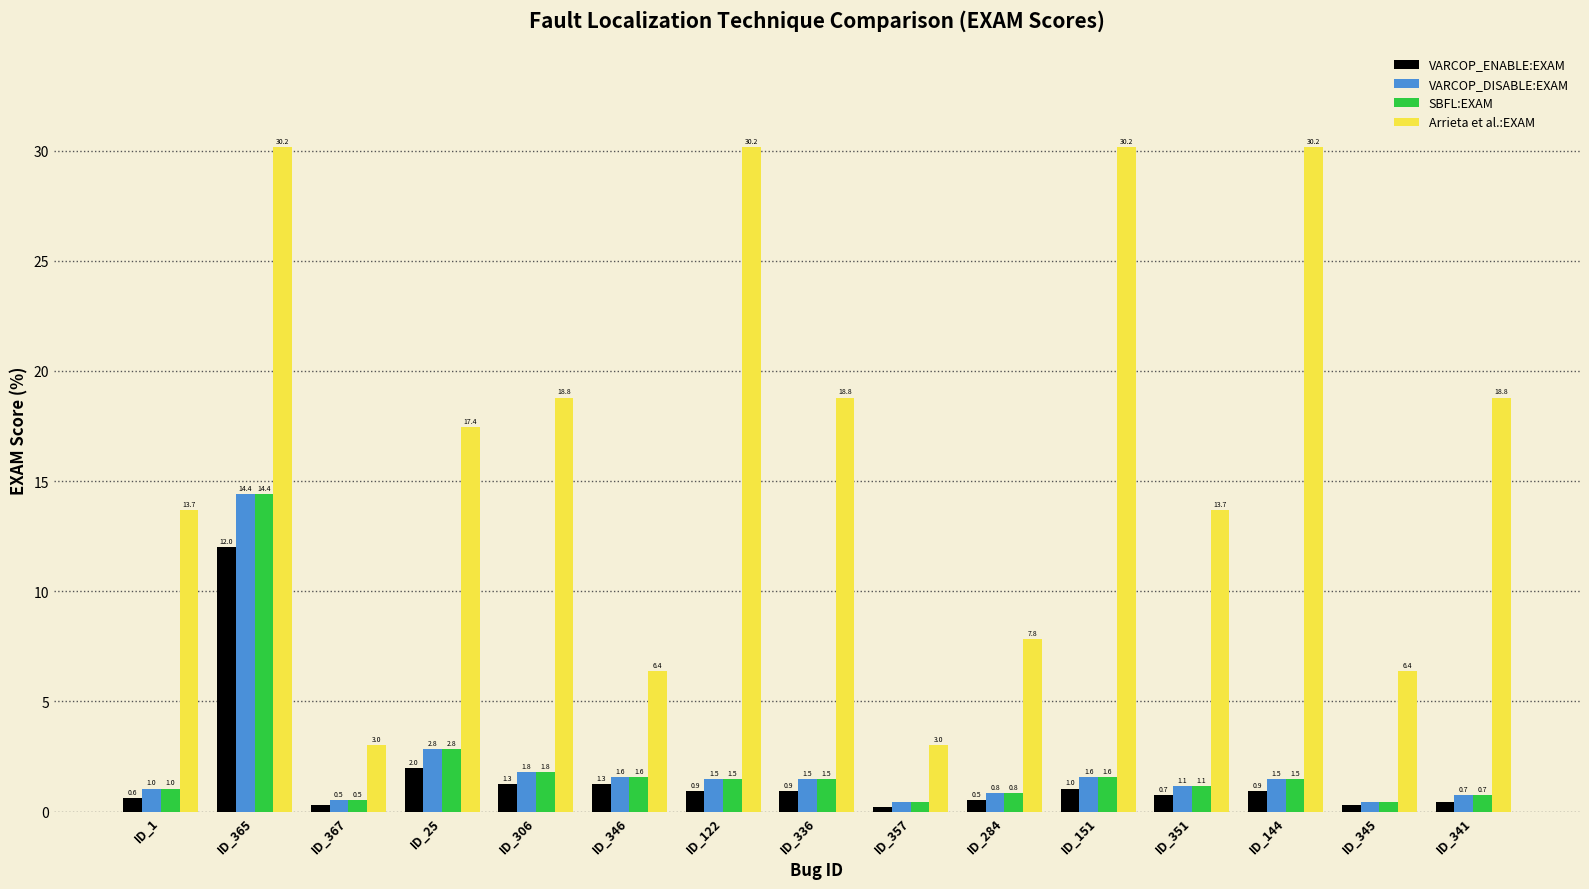

What position from the right is ID_351?

4